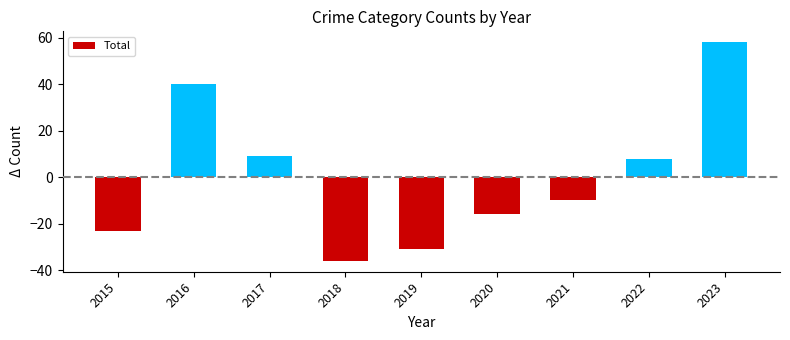

Rank the categories by value from highest to lowest.

2023, 2016, 2017, 2022, 2021, 2020, 2015, 2019, 2018